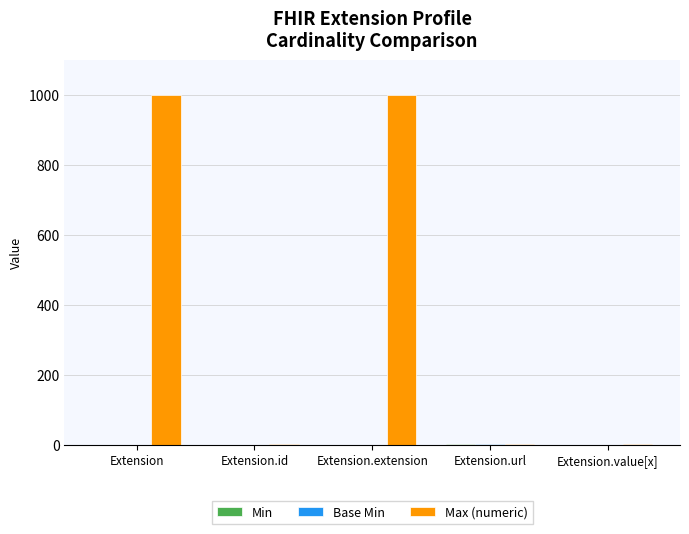

Which series has the largest total across all categories?

Max (numeric)